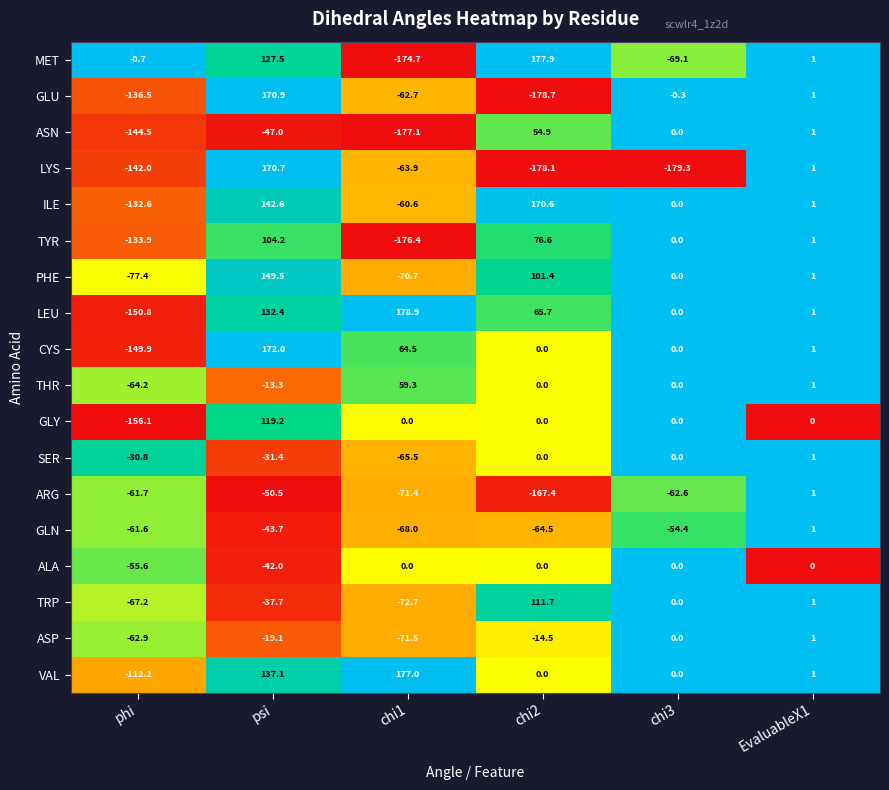

What is the approximate value of ARG at phi?

-61.7